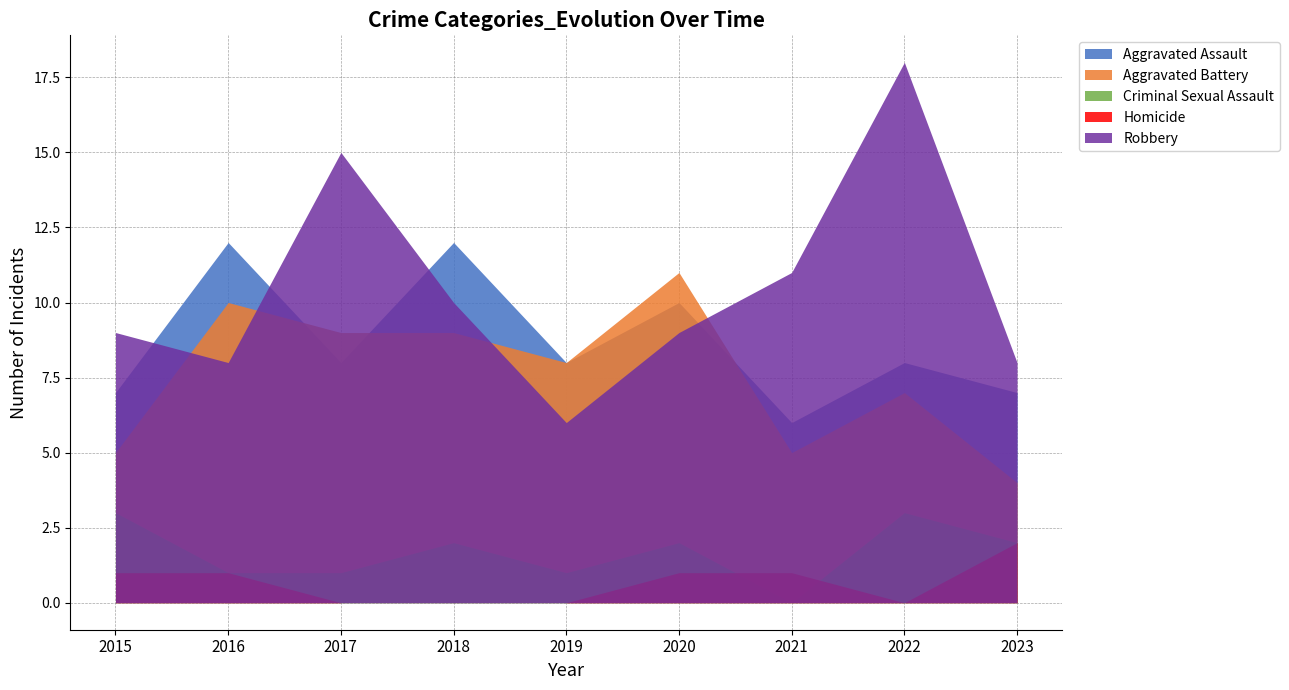

How many values in the Criminal Sexual Assault series are below 2?

4